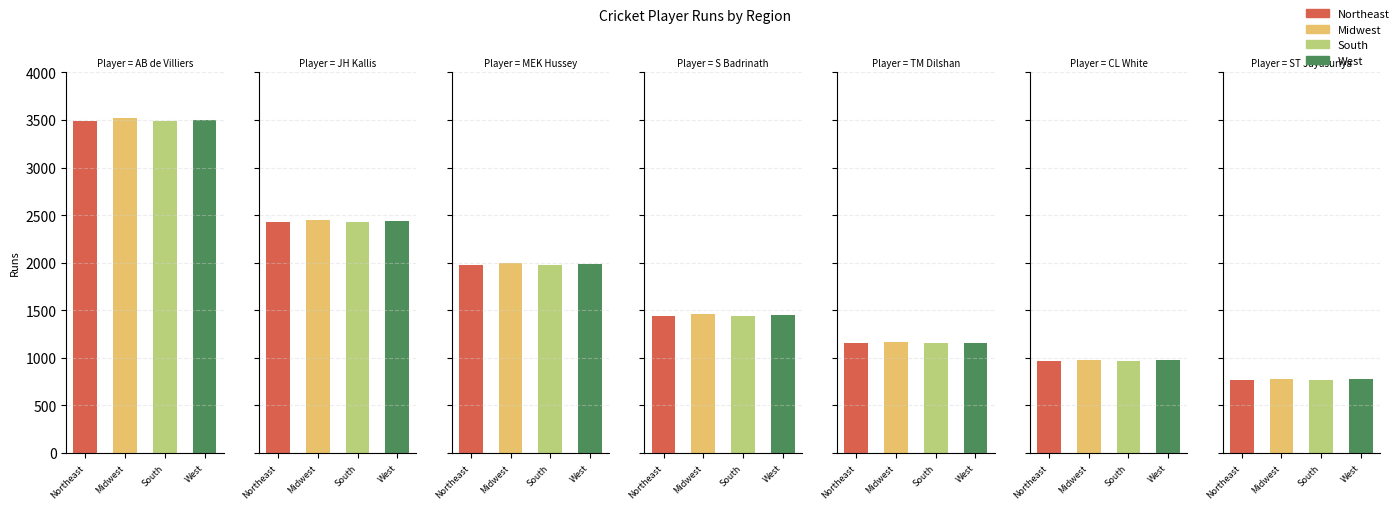

The value at ST Jayasuriya is 768. True or false?

True